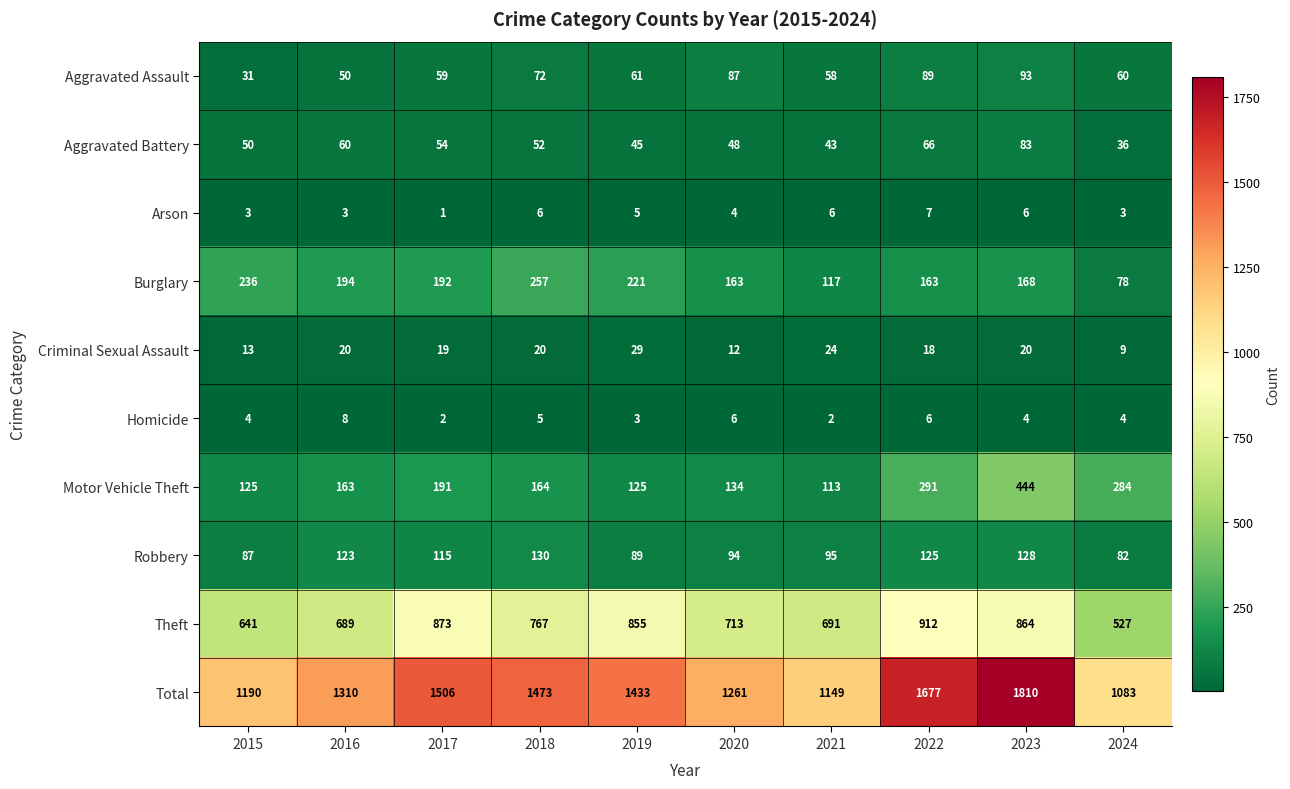

Which label corresponds to the smallest value in the chart?

2017